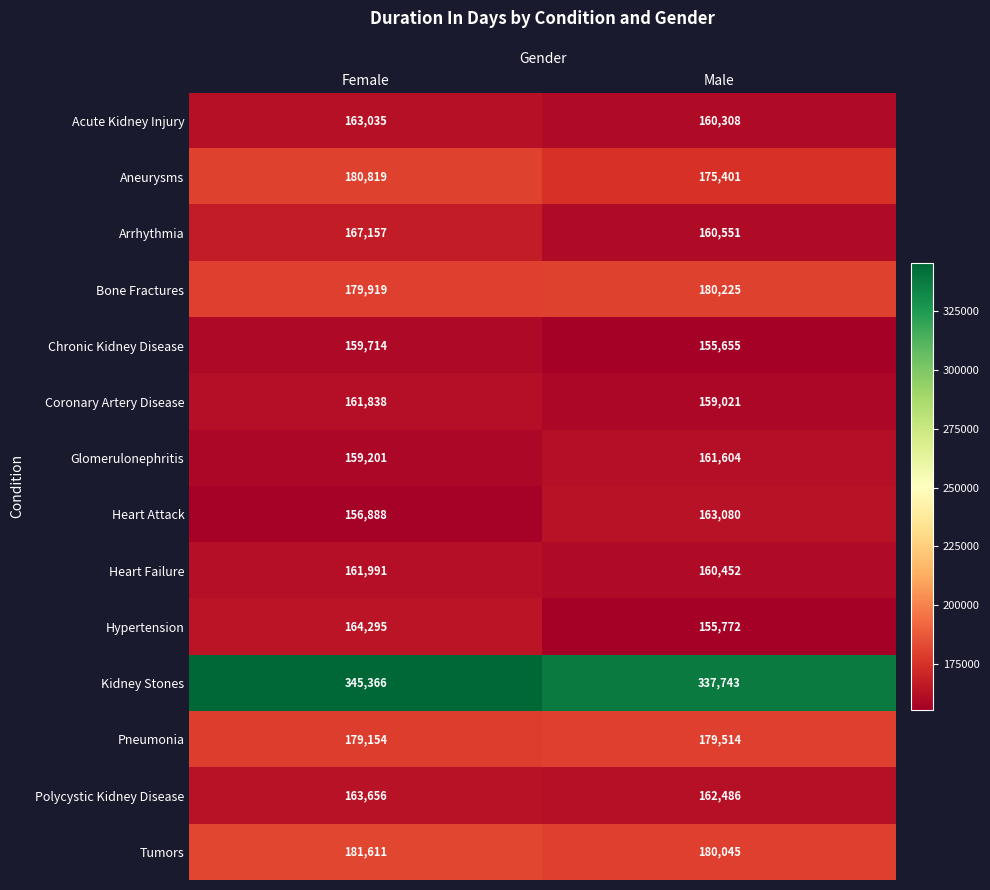

What is the approximate value of Polycystic Kidney Disease at Male, to the nearest 10?

162490